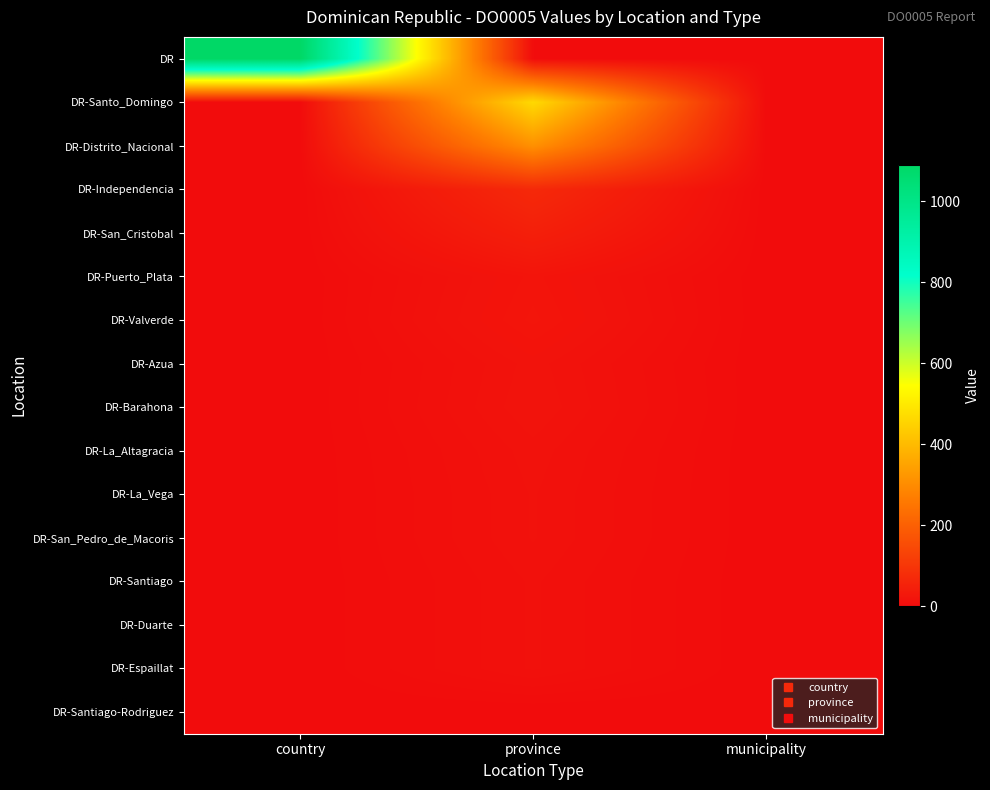

Which series has the largest total across all categories?

DR